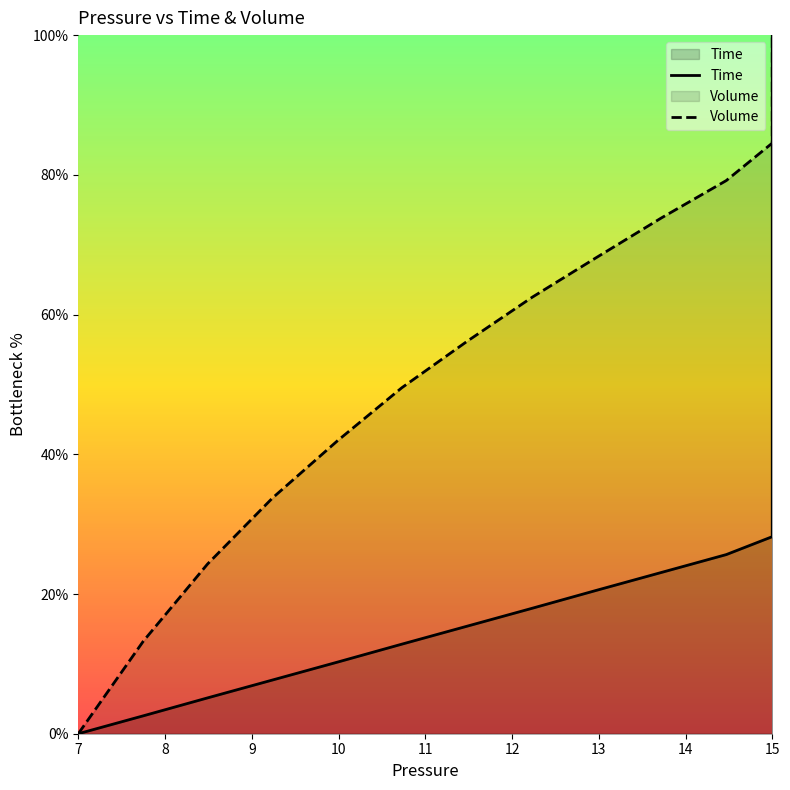

How many series are shown in this chart?

2